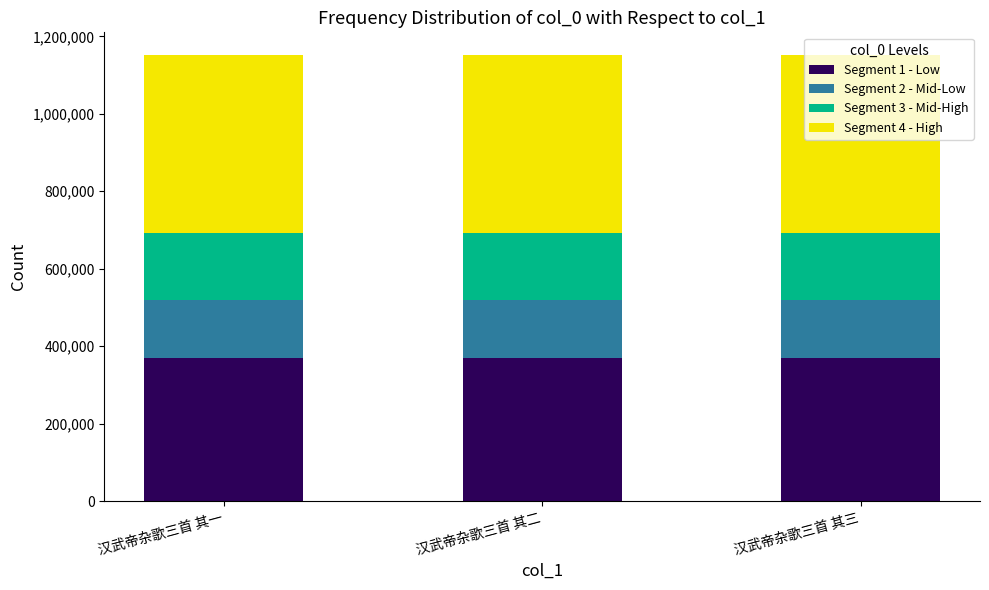

What is the sum of all Segment 1 - Low values?

1106755.2